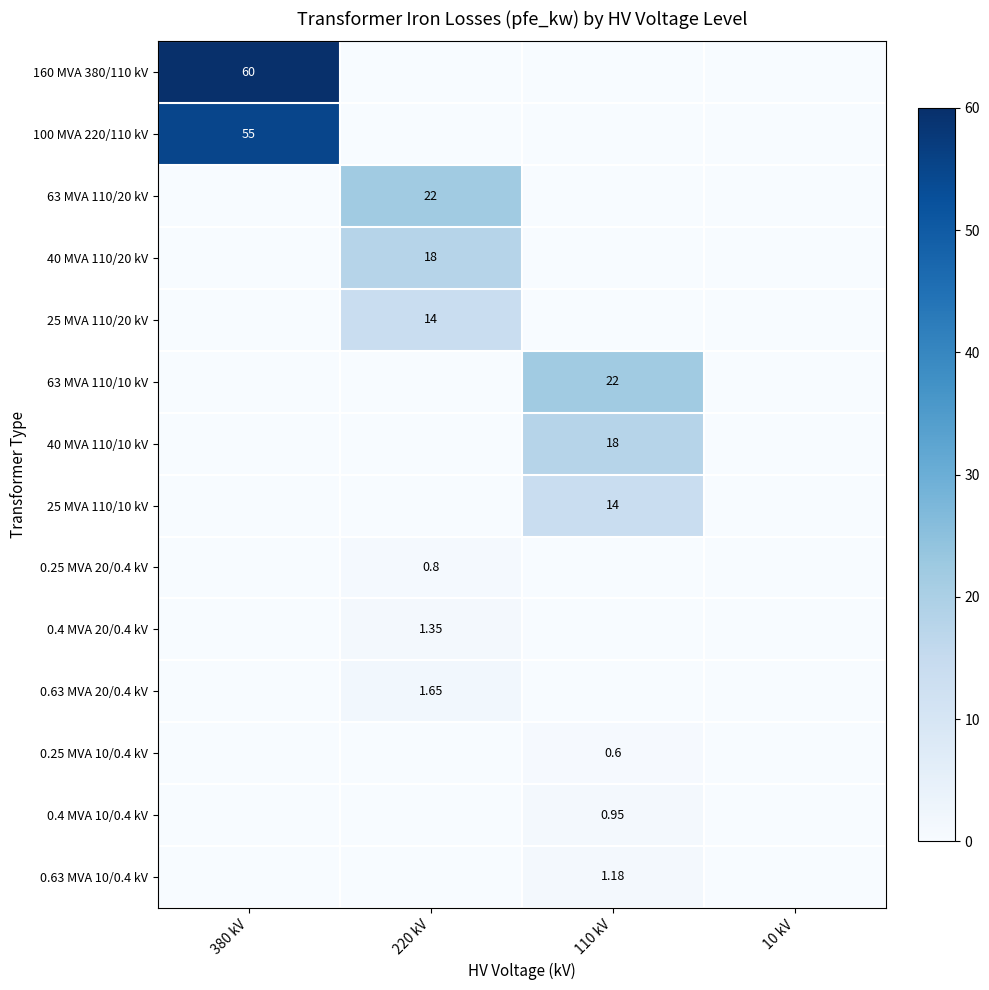

Read the 0.4 MVA 20/0.4 kV value at 220 kV.

1.4